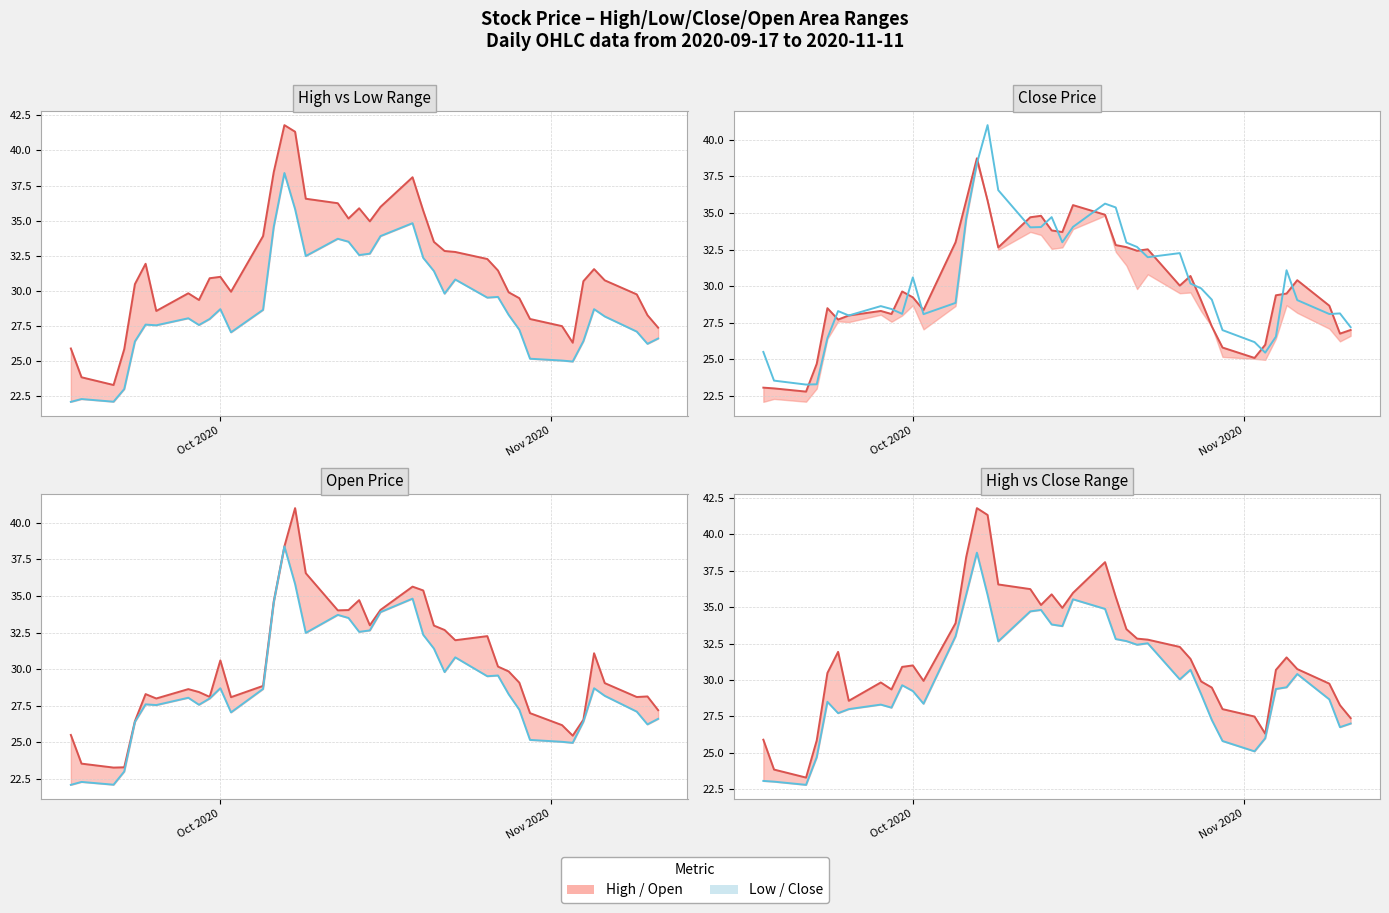

Does the chart display data point markers on the line(s)?

No